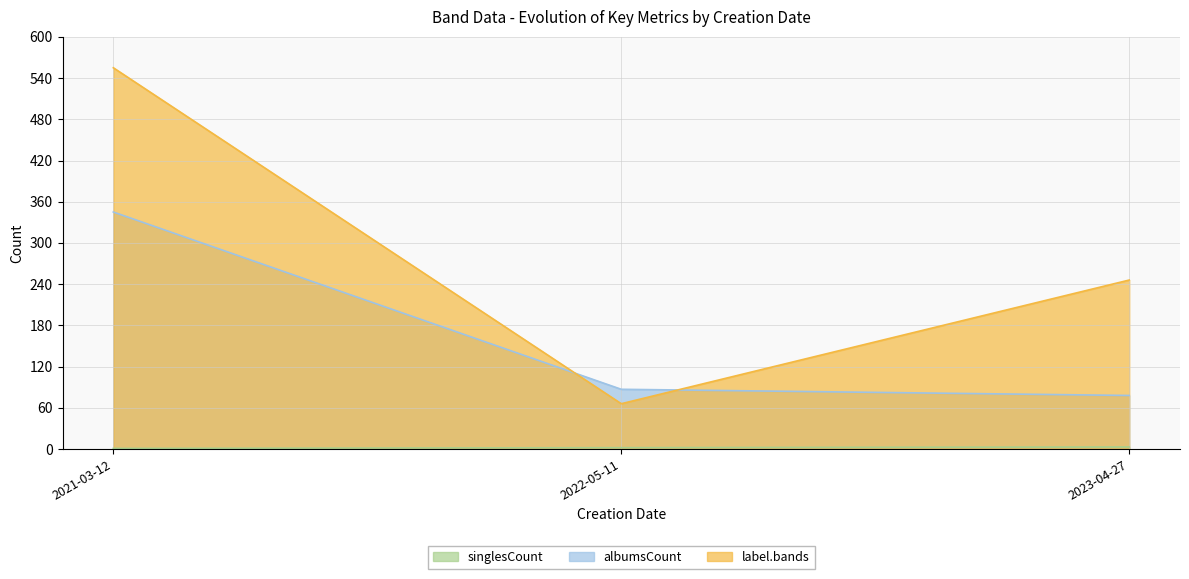

Reading right to left, list all the values displayed in this chart.

singlesCount: 2023-04-27=3	2022-05-11=2	2021-03-12=1
albumsCount: 2023-04-27=78	2022-05-11=87	2021-03-12=345
label.bands: 2023-04-27=246	2022-05-11=66	2021-03-12=555